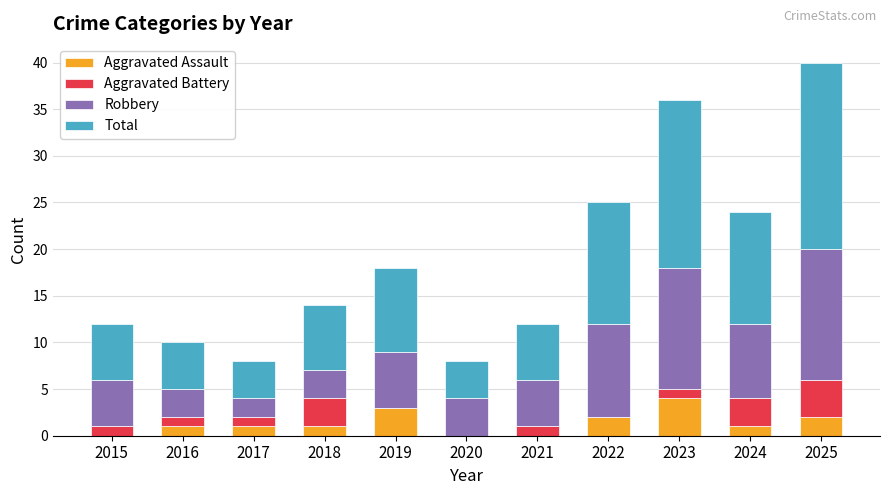

What is the total value across all series at 2016?

10